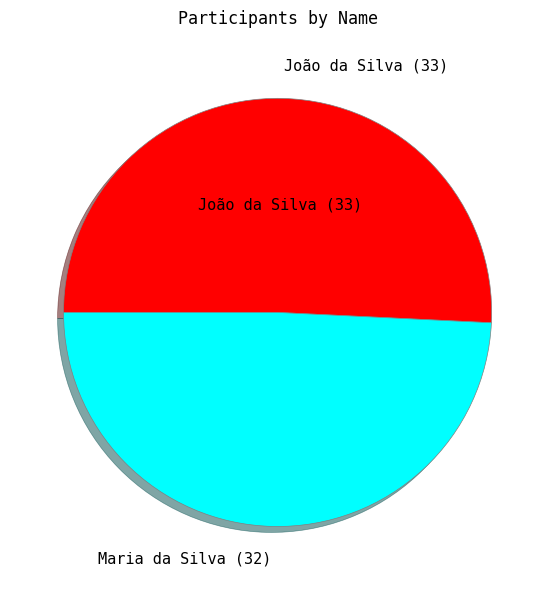

Count the number of slices in the pie.

2